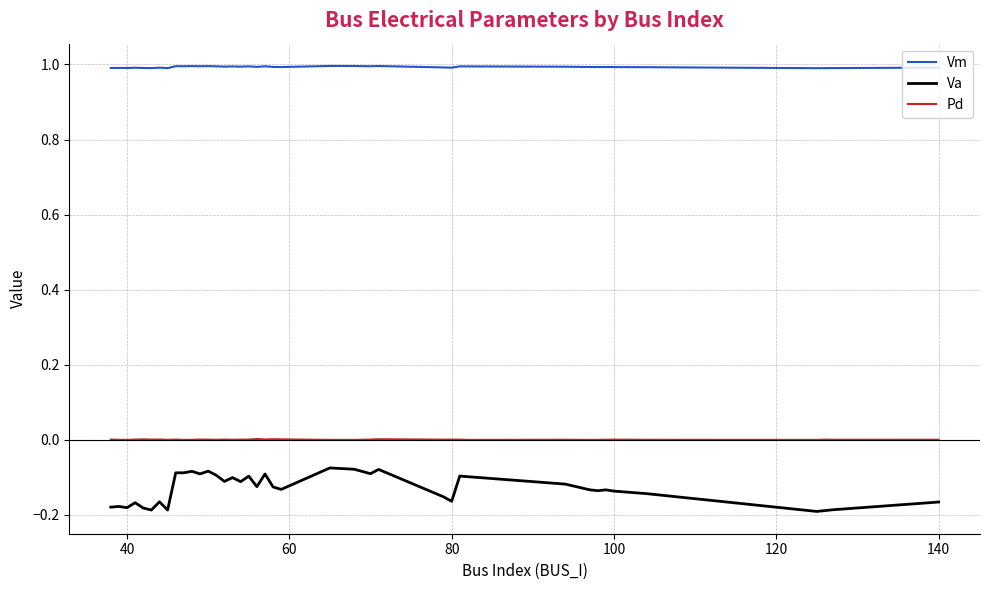

Rank the series by their maximum value, from lowest to highest.

Va, Pd, Vm